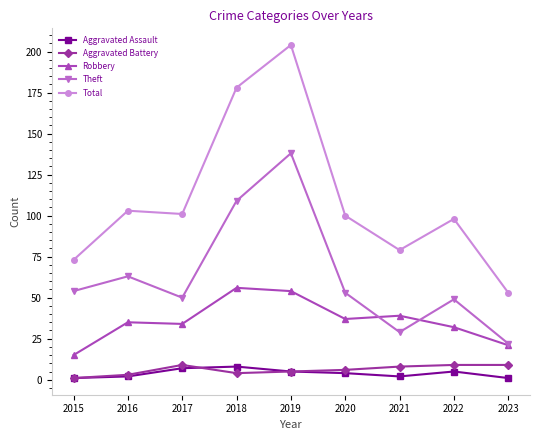

Which category has the highest value across all series?

2019